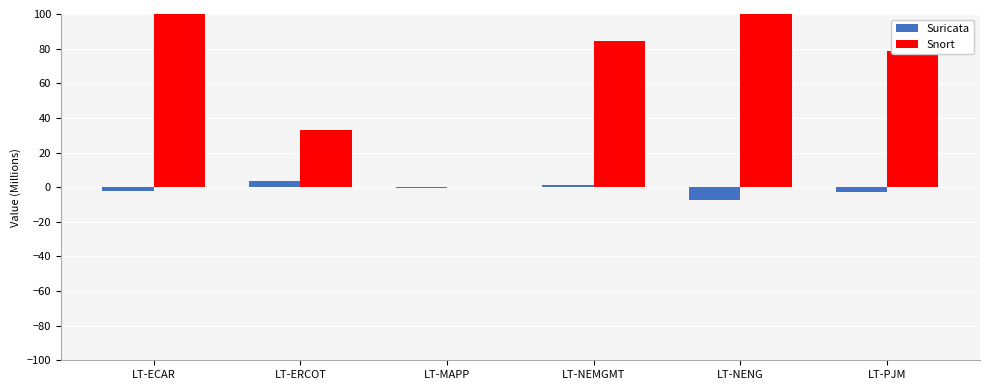

Which series has the largest total across all categories?

Snort